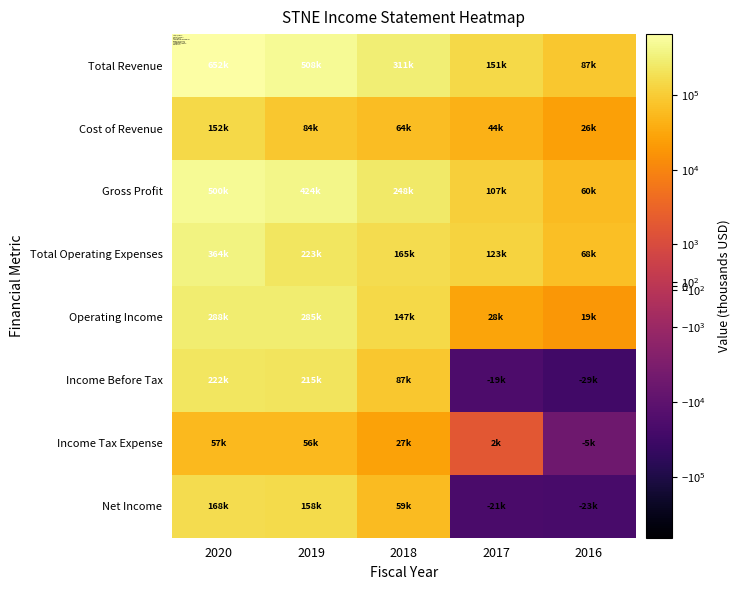

Which has a higher value, 2017 or 2020?

2020